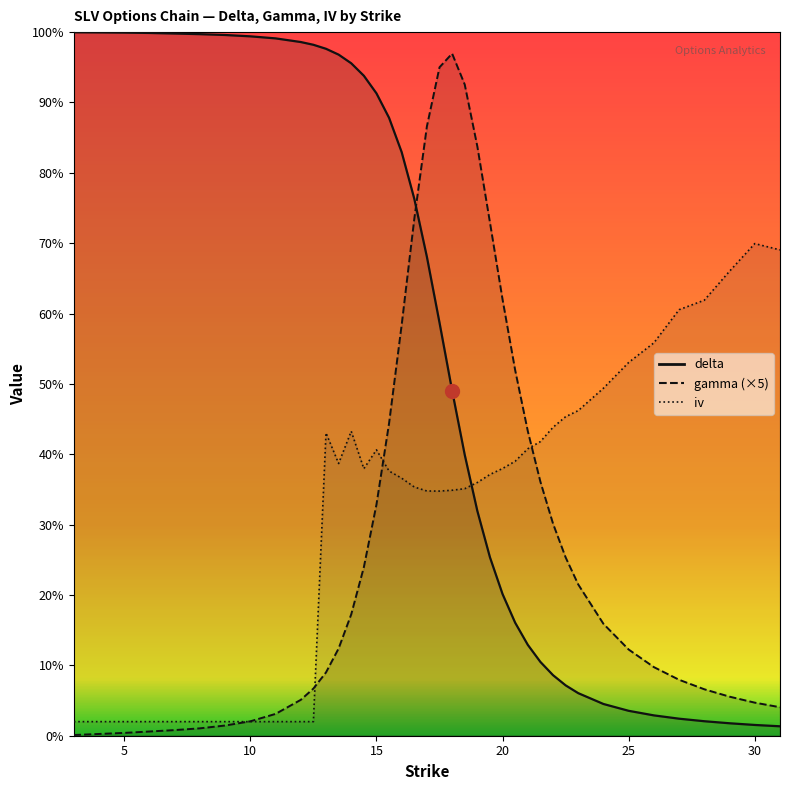

True or false: iv has more than 1 points higher than both neighbors.

True